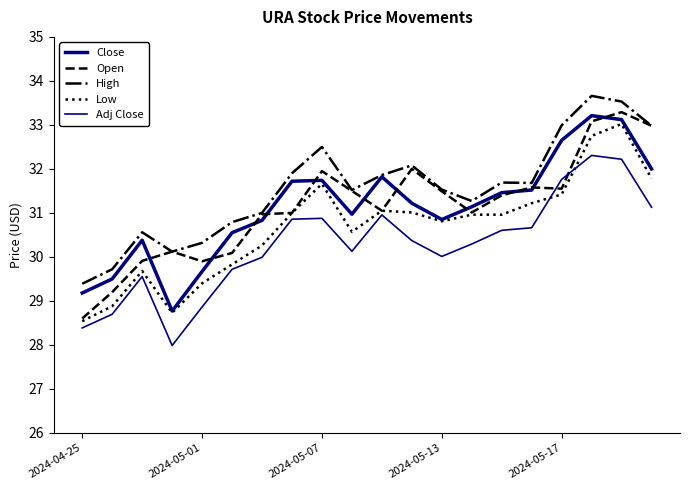

True or false: Low has more than 0 interior local peaks.

True